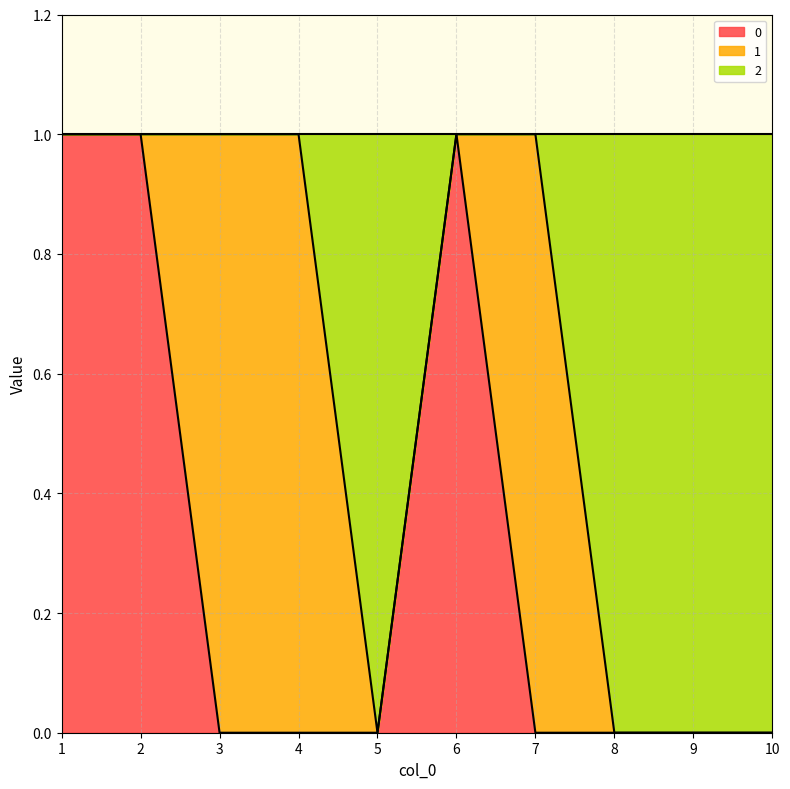

The value of 0 at 9 is 0. True or false?

True